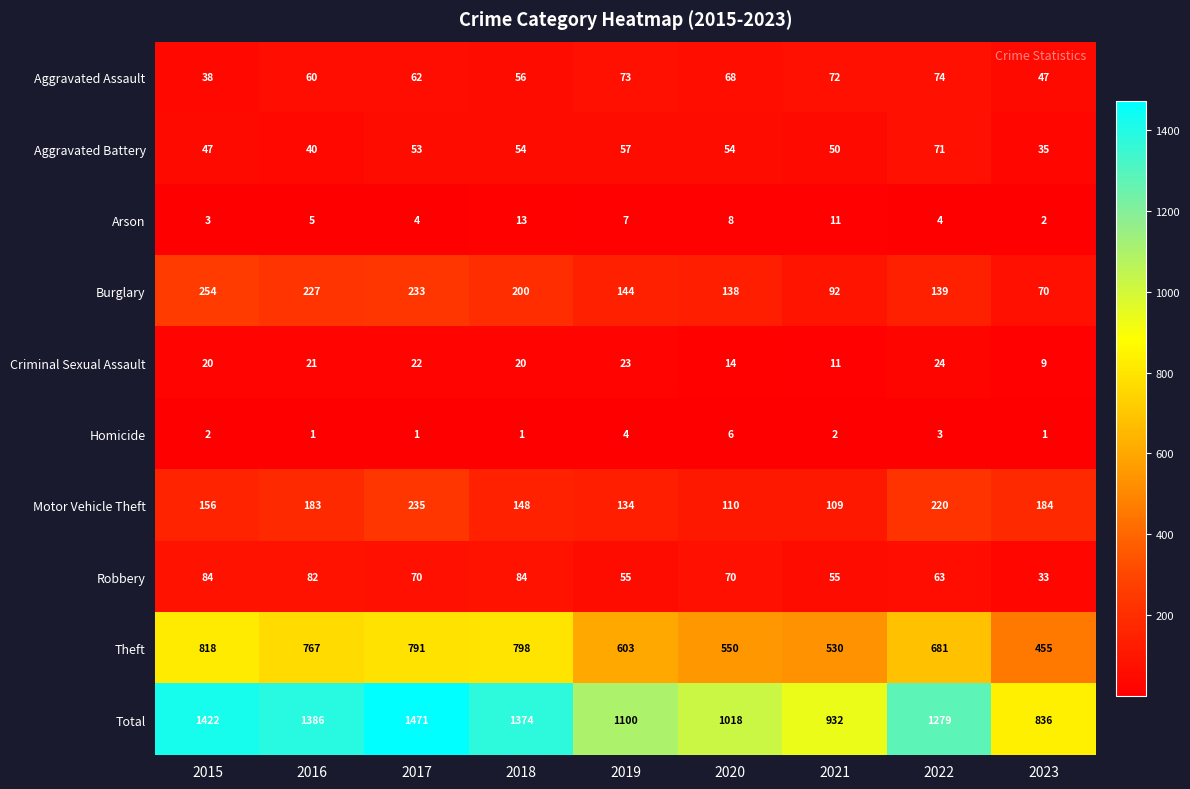

At 2022, list the series in order from smallest to largest.

Homicide, Arson, Criminal Sexual Assault, Robbery, Aggravated Battery, Aggravated Assault, Burglary, Motor Vehicle Theft, Theft, Total